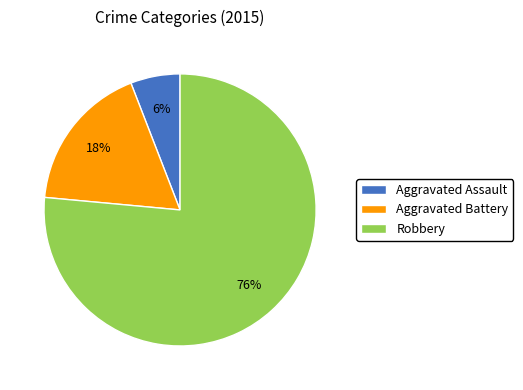

To the nearest percent, what portion does Aggravated Assault represent?

6%